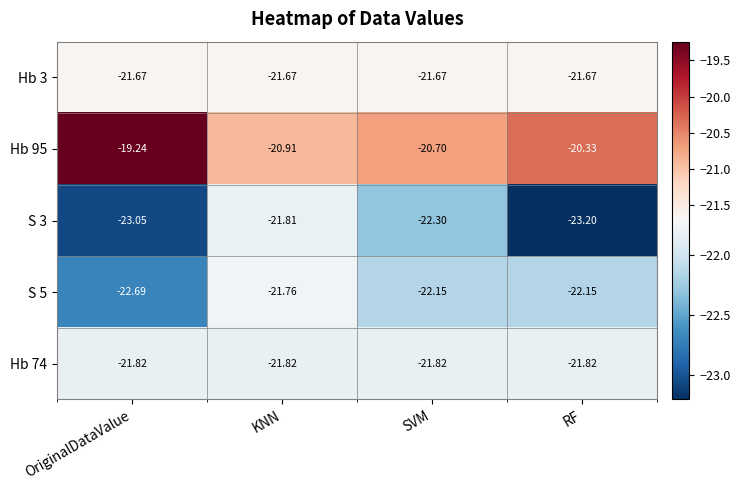

Which category has the lowest value in the S 5 series?

OriginalDataValue